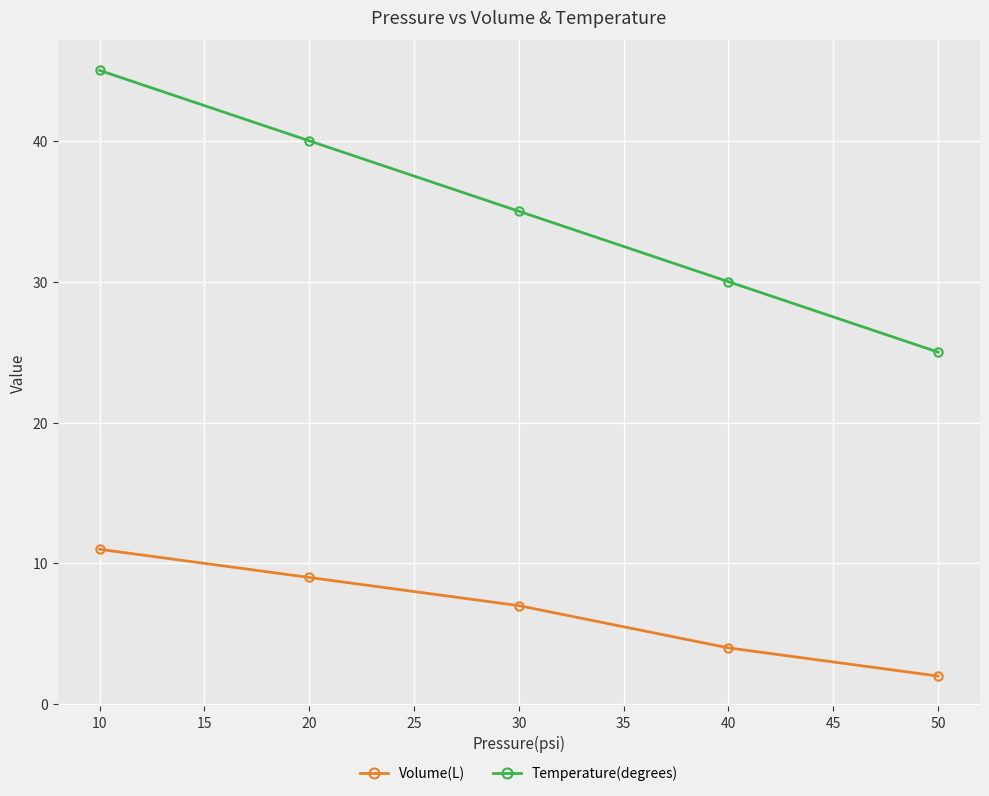

True or false: Temperature(degrees) and Volume(L) intersect in this chart.

False